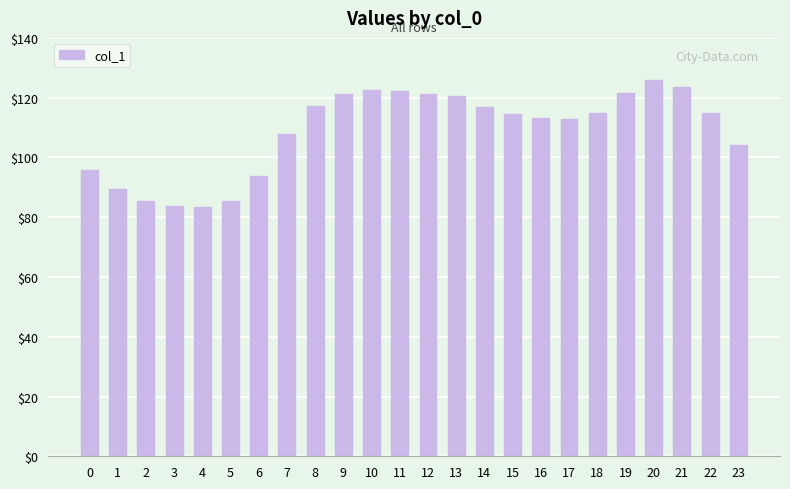

Where does the data first go above 114?

8